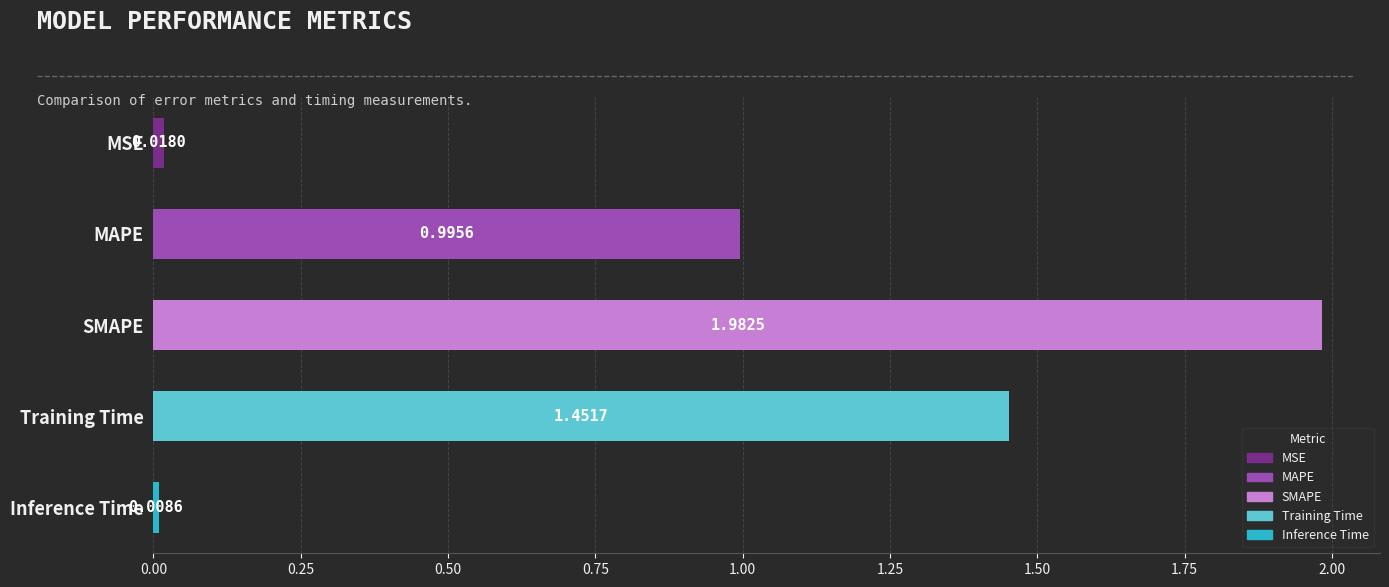

Which has a higher value, Inference Time or MSE?

MSE